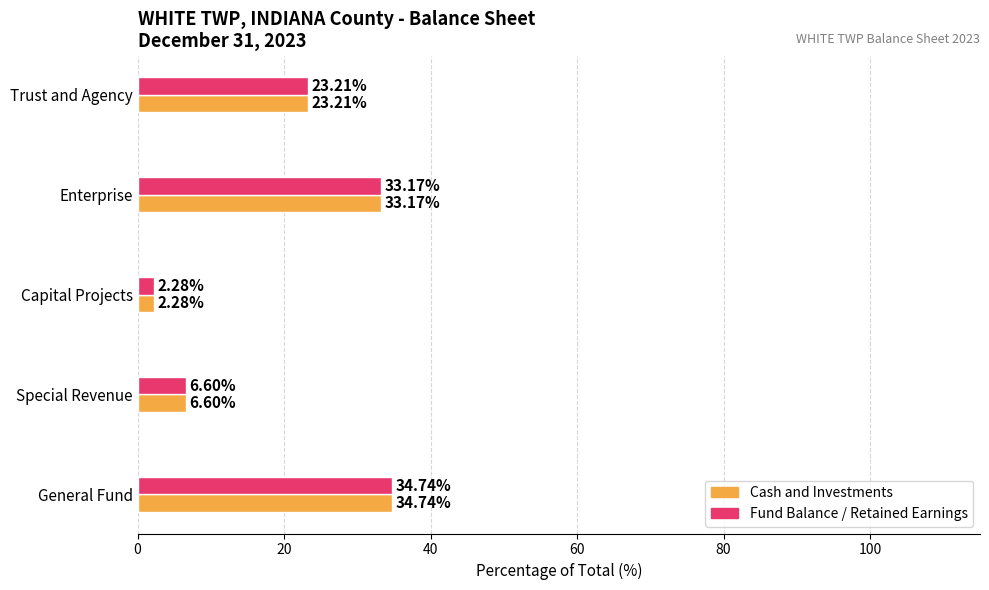

What is the total value across all series at Special Revenue?

13.2